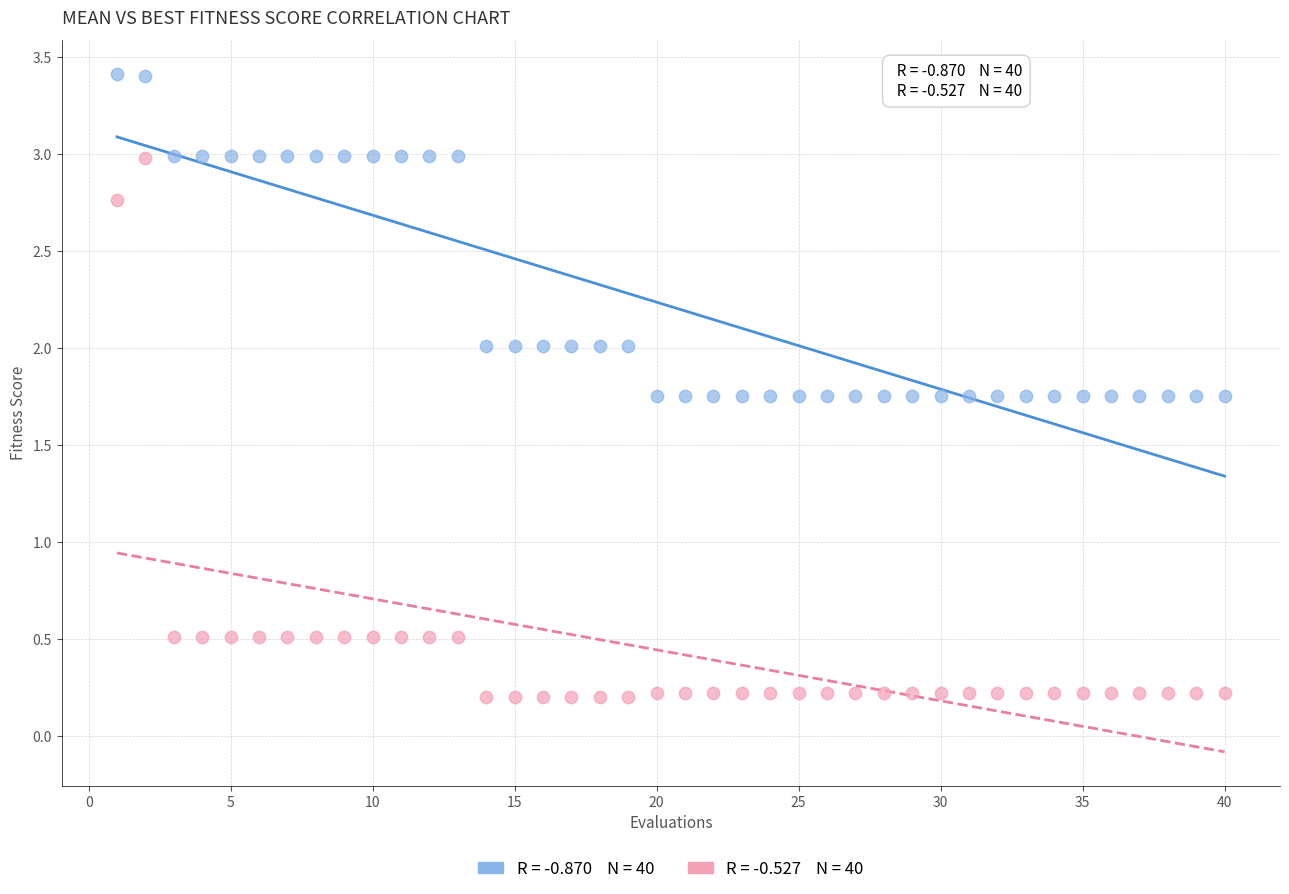

Across all data points, what is the range of X values (max minus min)?

39.0